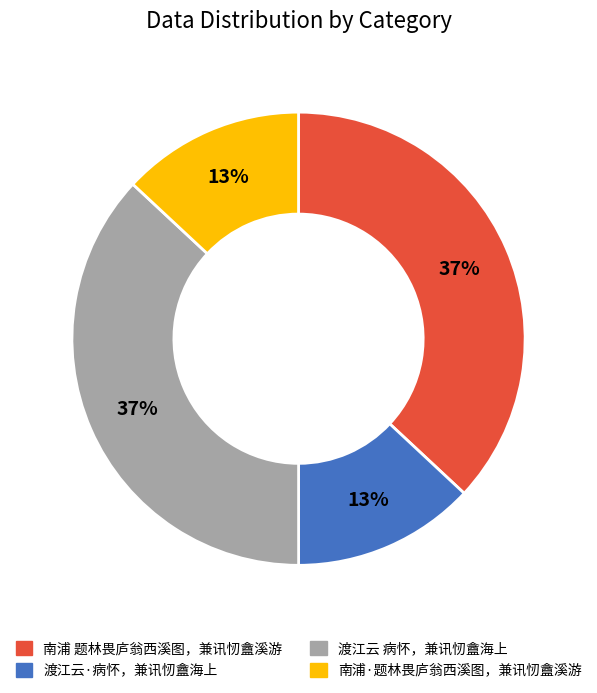

Between 南浦 题林畏庐翁西溪图，兼讯㣼盦溪游 and 南浦·题林畏庐翁西溪图，兼讯㣼盦溪游, which is larger?

南浦 题林畏庐翁西溪图，兼讯㣼盦溪游